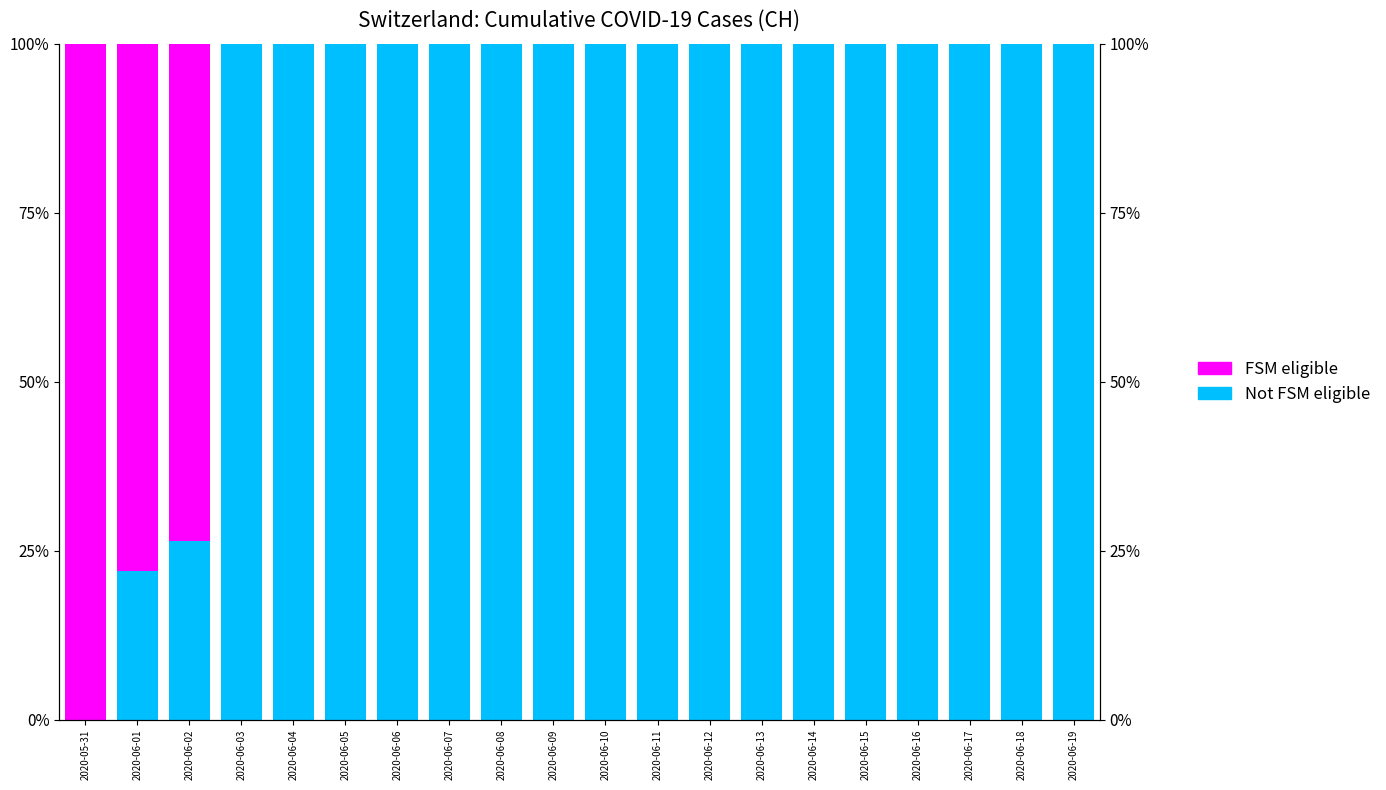

Rank the series at 2020-06-08 from highest to lowest value.

Not FSM eligible, FSM eligible